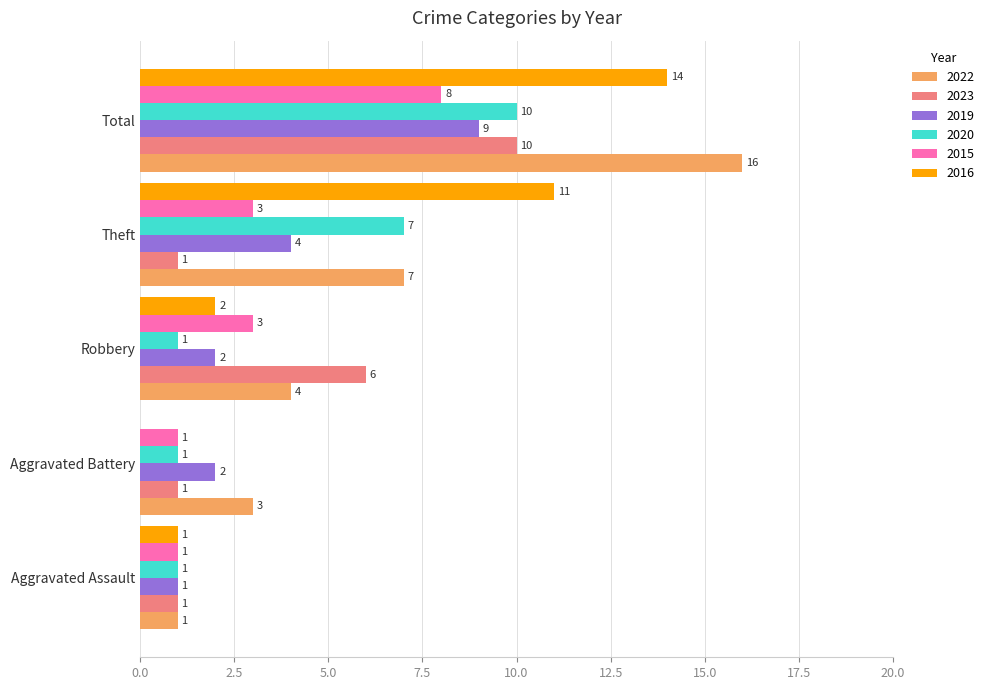

Which series changed the most between Robbery and Theft?

2016